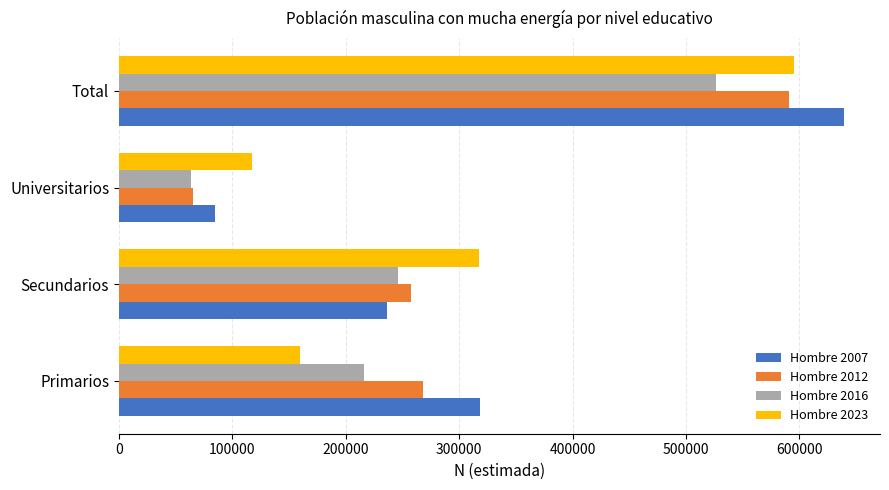

Count the number of data series in this chart.

4